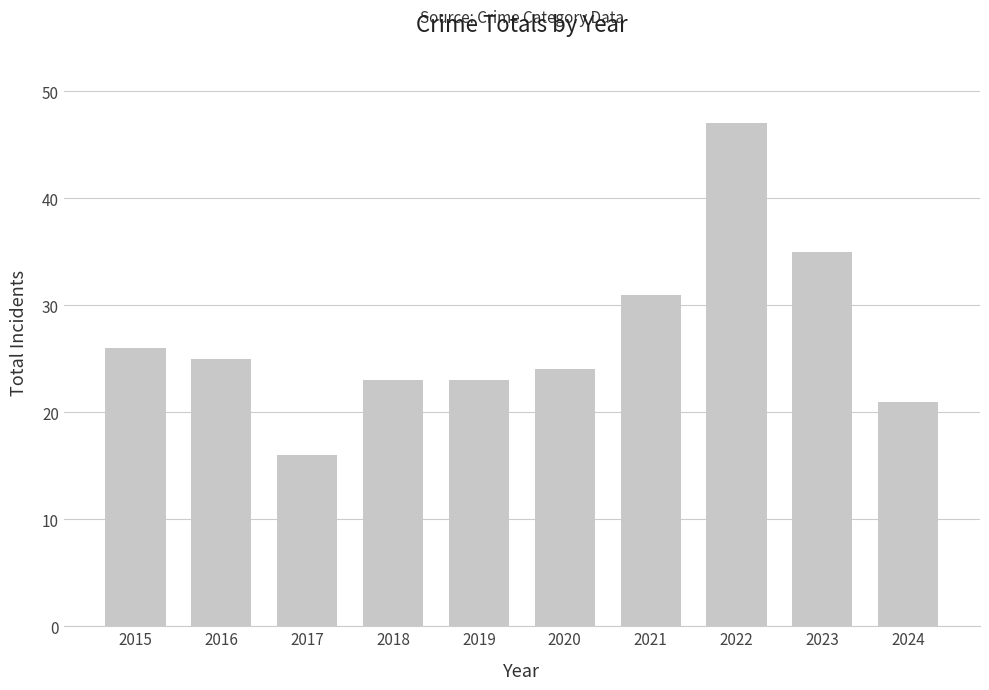

At which category does the chart reach its minimum across all series?

2017